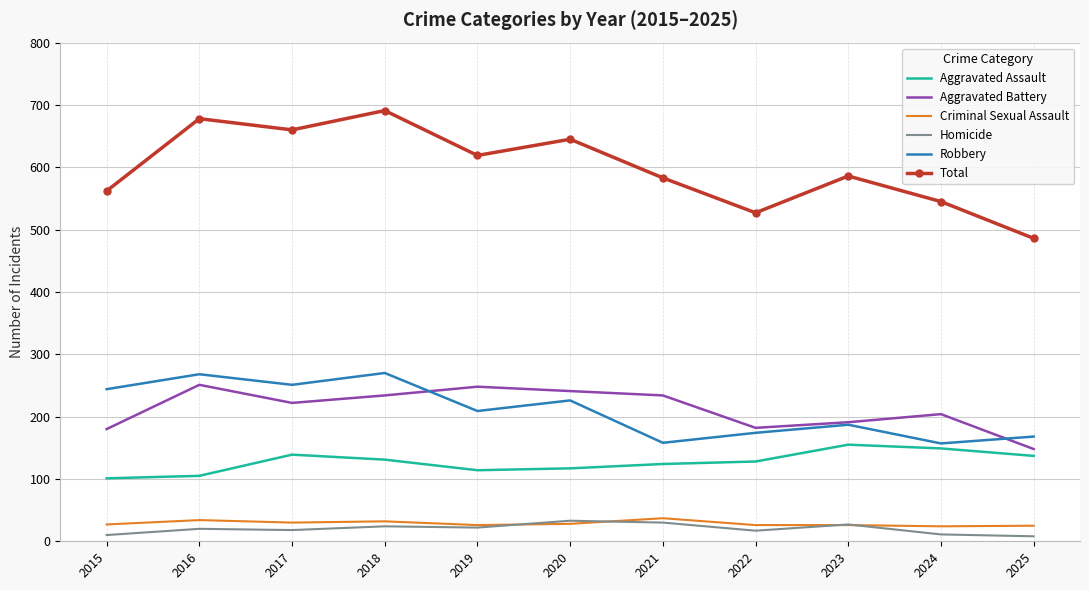

True or false: Robbery and Criminal Sexual Assault cross at least once.

False